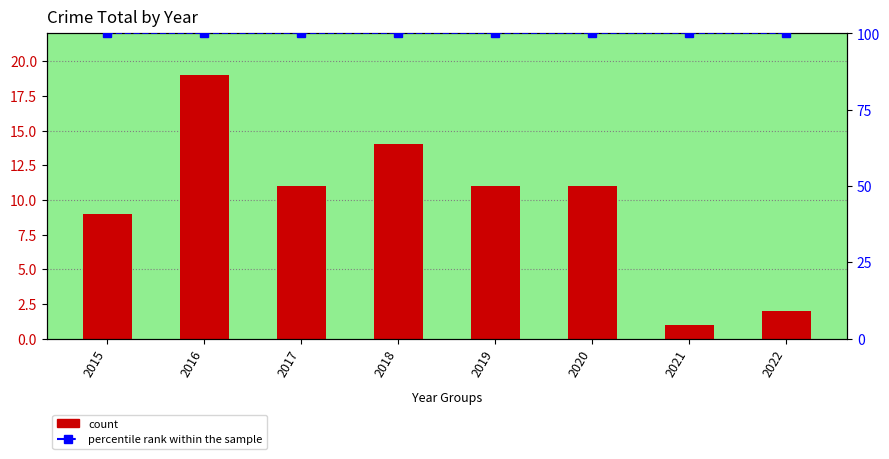

What is the spread (max minus min) of values at 2016?

81